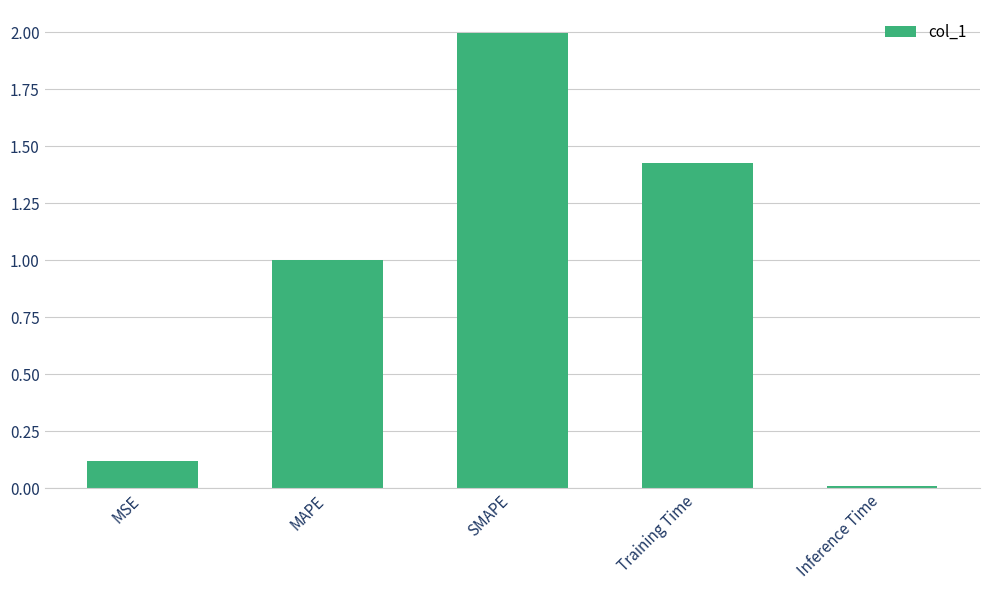

List the labels in order of value, largest first.

SMAPE, Training Time, MAPE, MSE, Inference Time